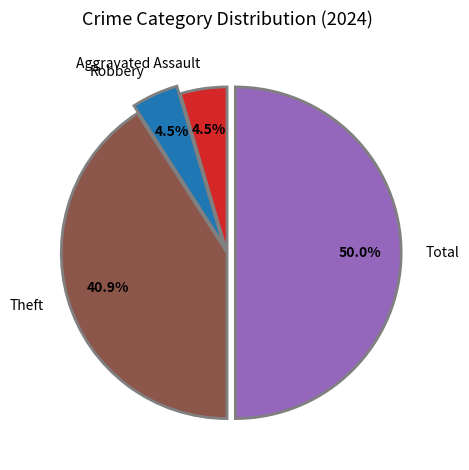

Count the number of slices in the pie.

4